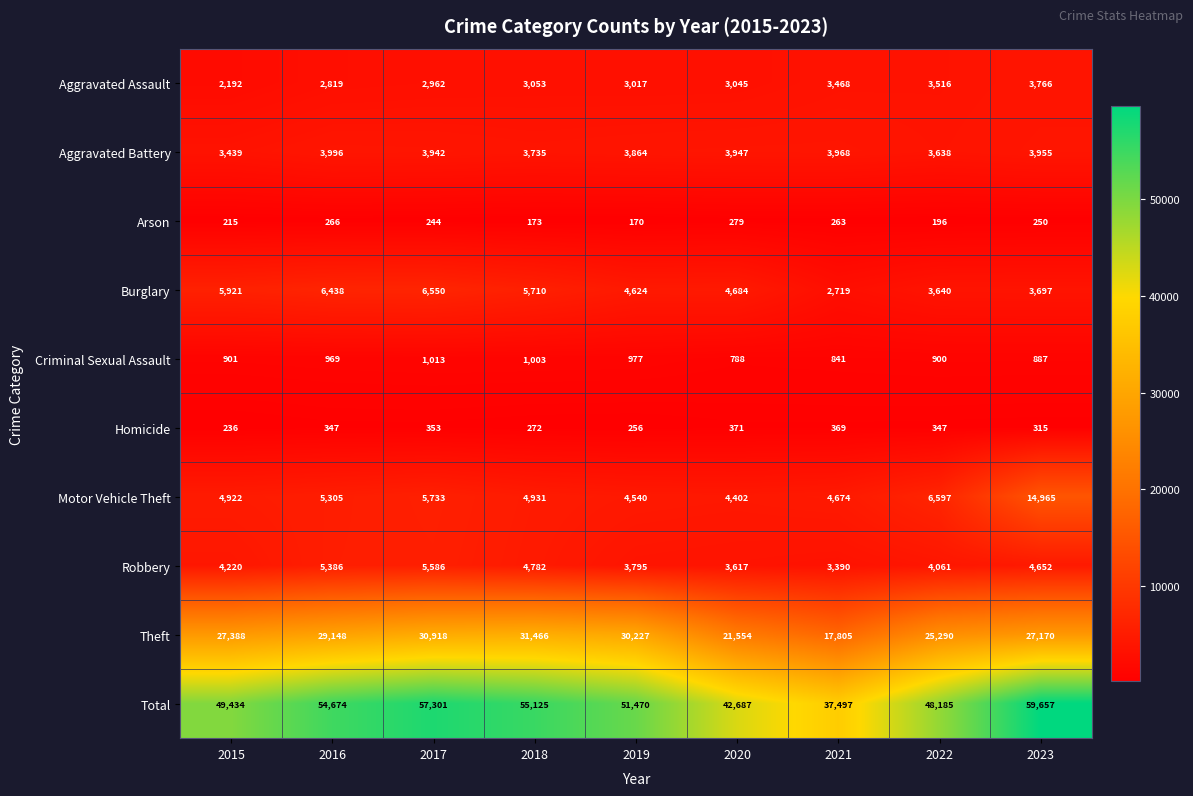

Rank the series at 2023 from highest to lowest value.

Total, Theft, Motor Vehicle Theft, Robbery, Aggravated Battery, Aggravated Assault, Burglary, Criminal Sexual Assault, Homicide, Arson